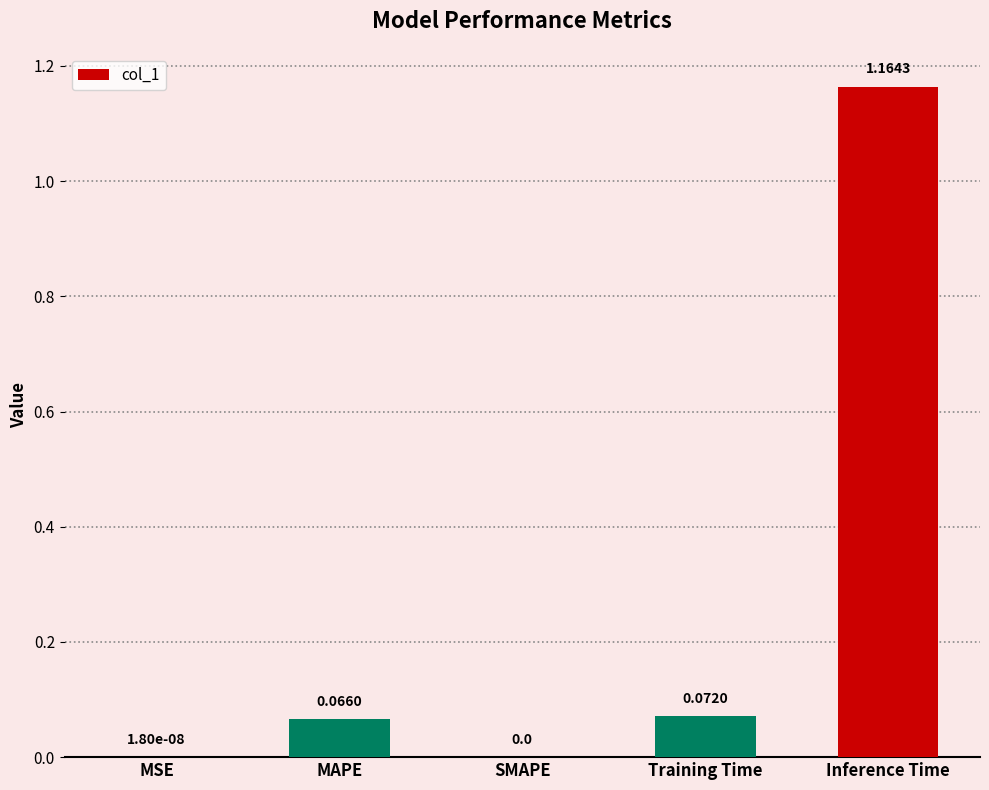

Which has a higher value, Training Time or Inference Time?

Inference Time